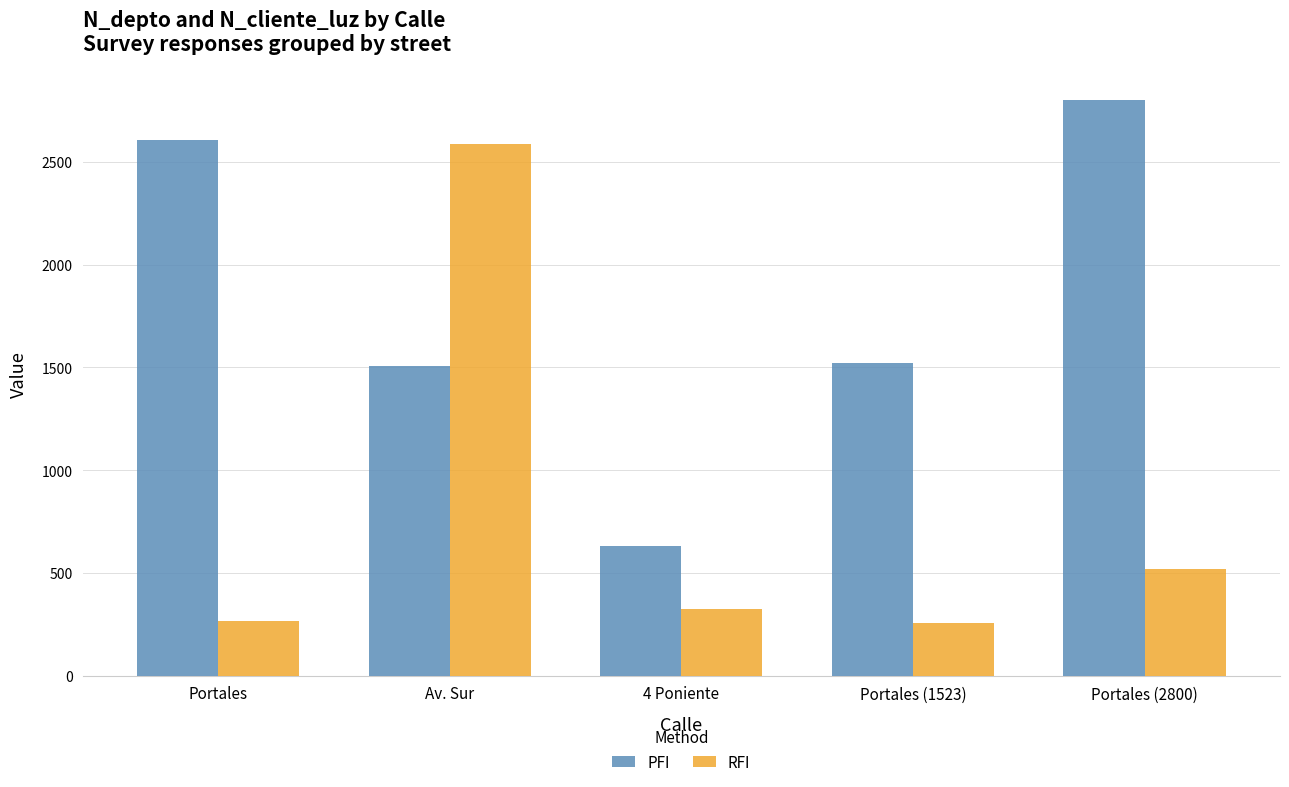

What is the total value across all series at Av. Sur?

4094.3